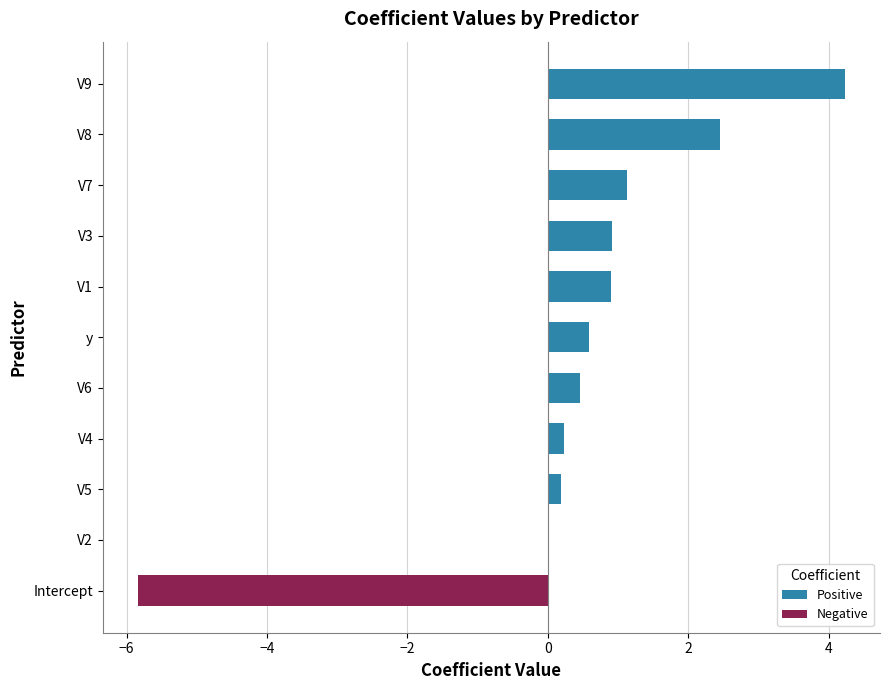

Which has a higher value, y or V7?

V7